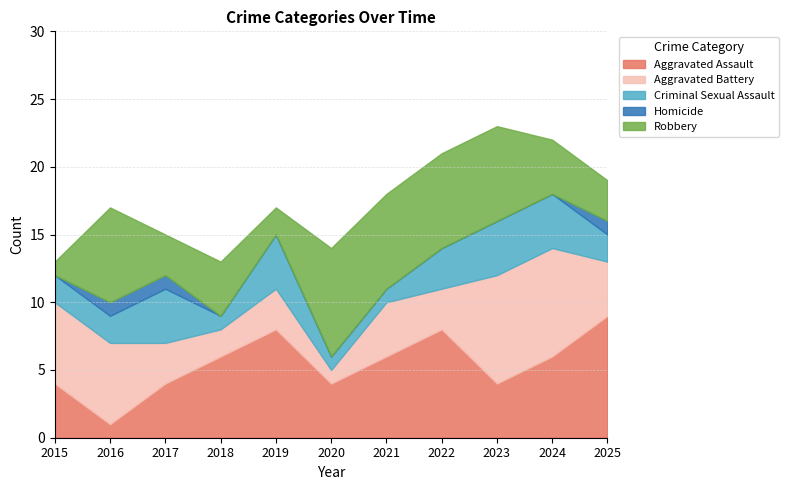

Where do Robbery and Criminal Sexual Assault first cross each other?

2015 and 2016